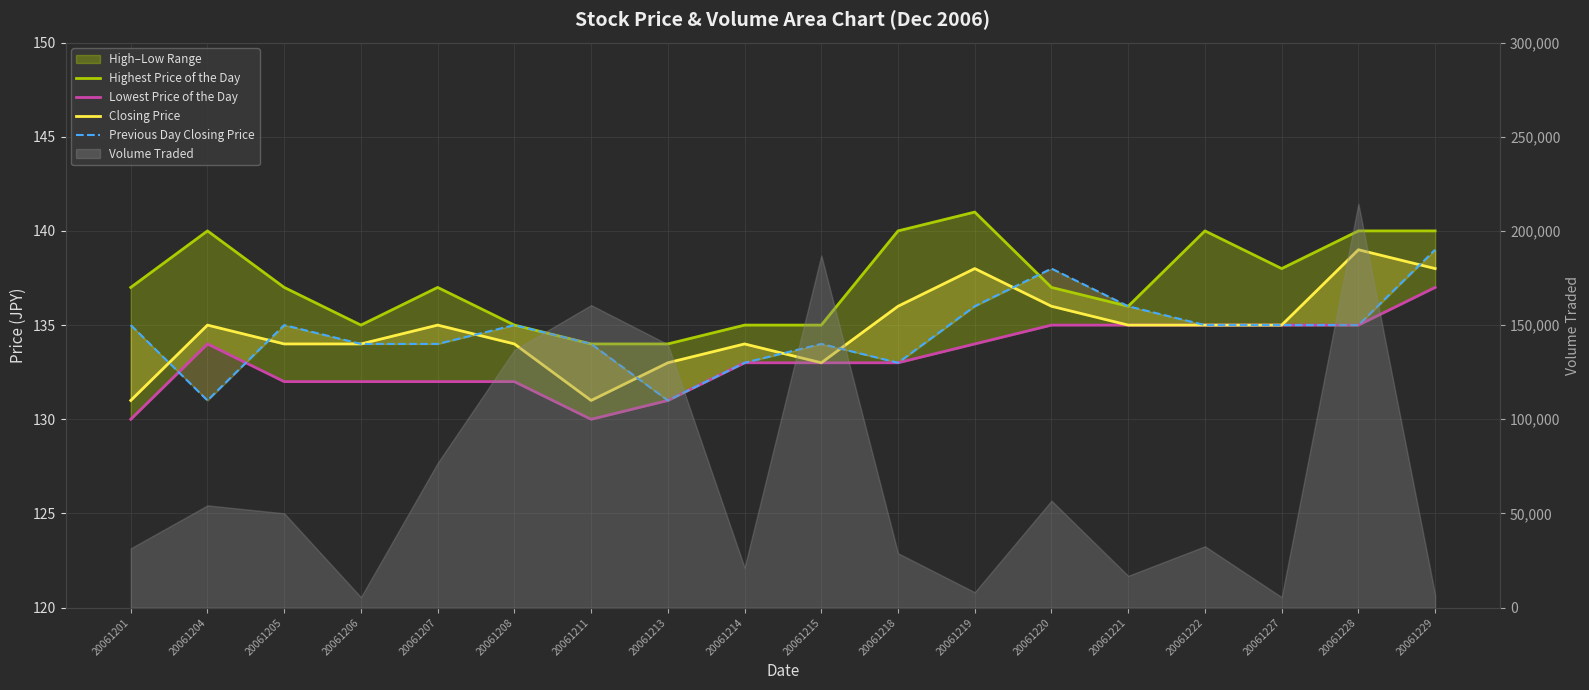

Reading left to right, extract all data points from this chart.

Highest Price of the Day: 20061201=137	20061204=140	20061205=137	20061206=135	20061207=137	20061208=135	20061211=134	20061213=134	20061214=135	20061215=135	20061218=140	20061219=141	20061220=137	20061221=136	20061222=140	20061227=138	20061228=140	20061229=140
Lowest Price of the Day: 20061201=130	20061204=134	20061205=132	20061206=132	20061207=132	20061208=132	20061211=130	20061213=131	20061214=133	20061215=133	20061218=133	20061219=134	20061220=135	20061221=135	20061222=135	20061227=135	20061228=135	20061229=137
Closing Price: 20061201=131	20061204=135	20061205=134	20061206=134	20061207=135	20061208=134	20061211=131	20061213=133	20061214=134	20061215=133	20061218=136	20061219=138	20061220=136	20061221=135	20061222=135	20061227=135	20061228=139	20061229=138
Previous Day Closing Price: 20061201=135	20061204=131	20061205=135	20061206=134	20061207=134	20061208=135	20061211=134	20061213=131	20061214=133	20061215=134	20061218=133	20061219=136	20061220=138	20061221=136	20061222=135	20061227=135	20061228=135	20061229=139